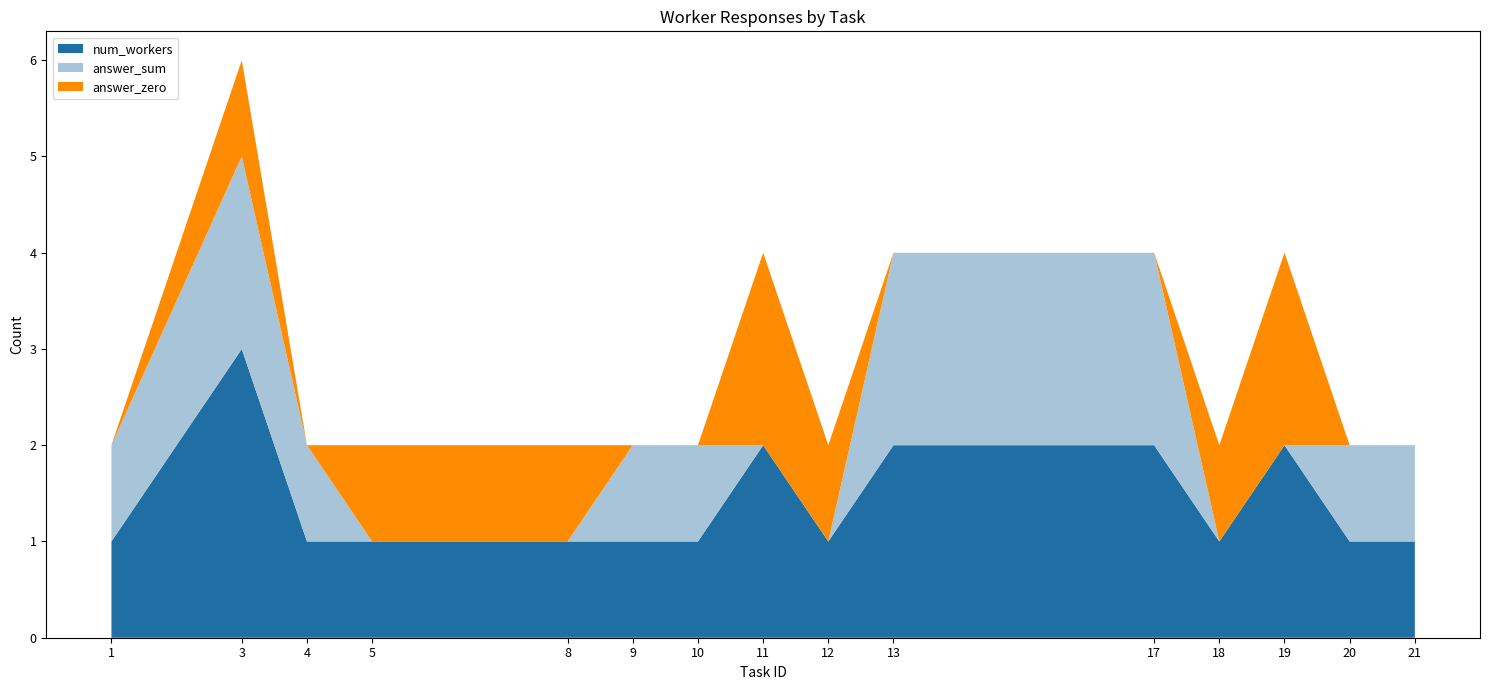

Which category has the highest value in the num_workers series?

3